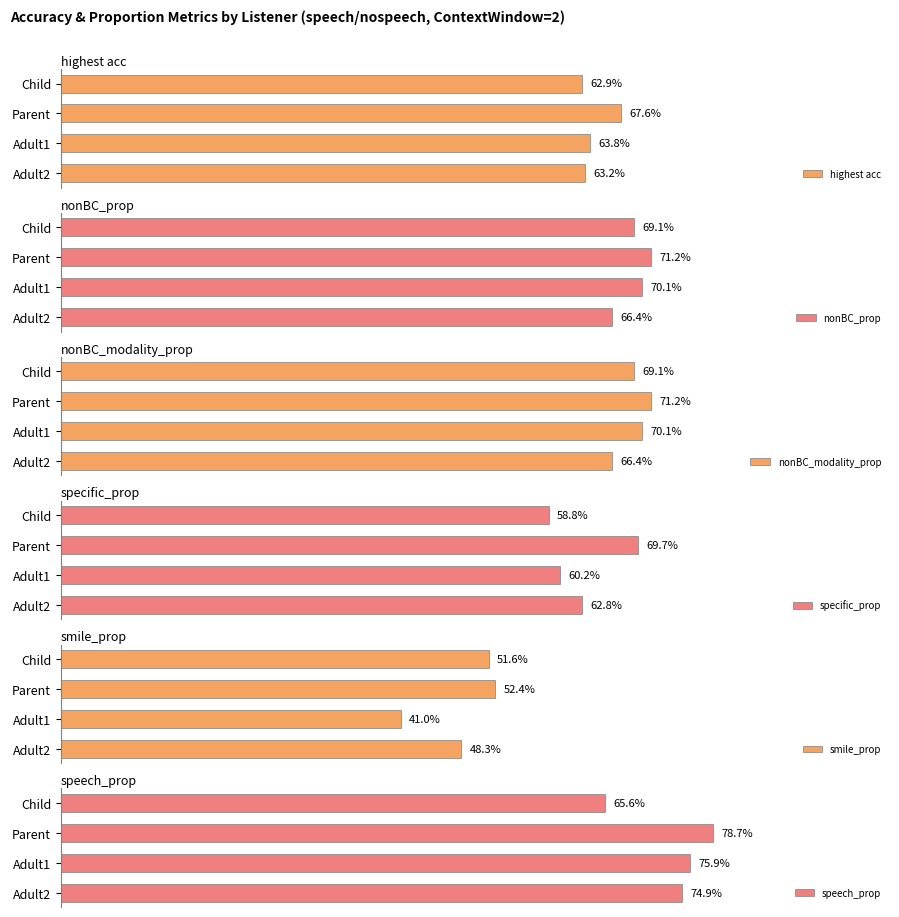

What is the maximum value for smile_prop?

0.5